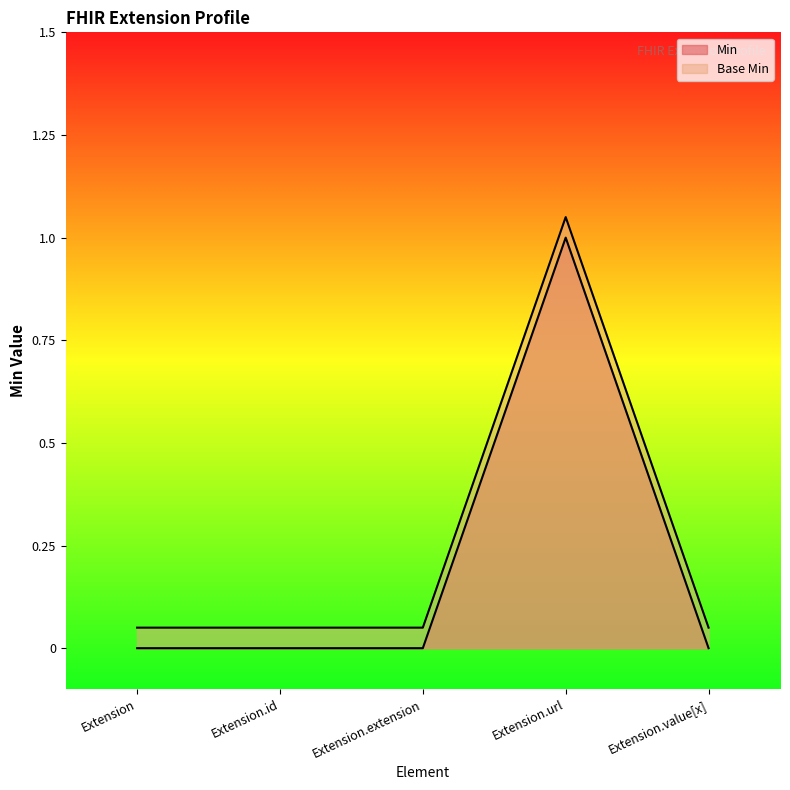

Does the chart have visible grid lines?

No